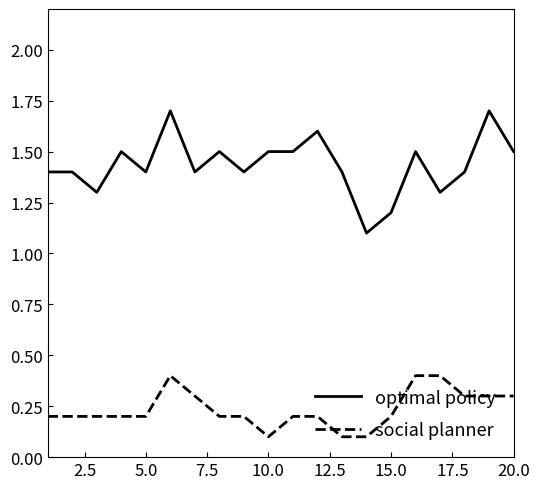

Which series has the largest total across all categories?

optimal policy